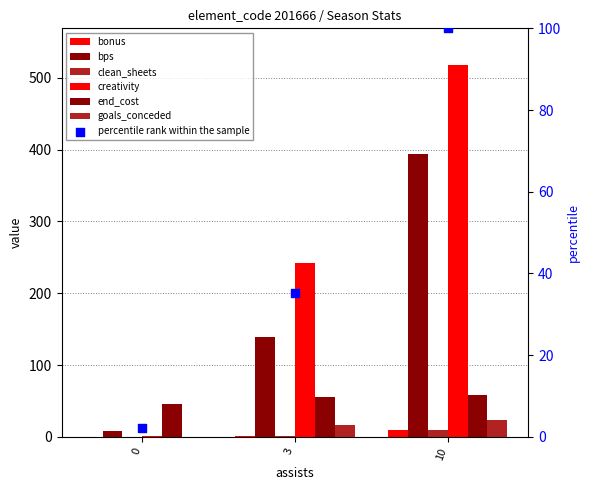

At how many categories does at least one series exceed 449?

1